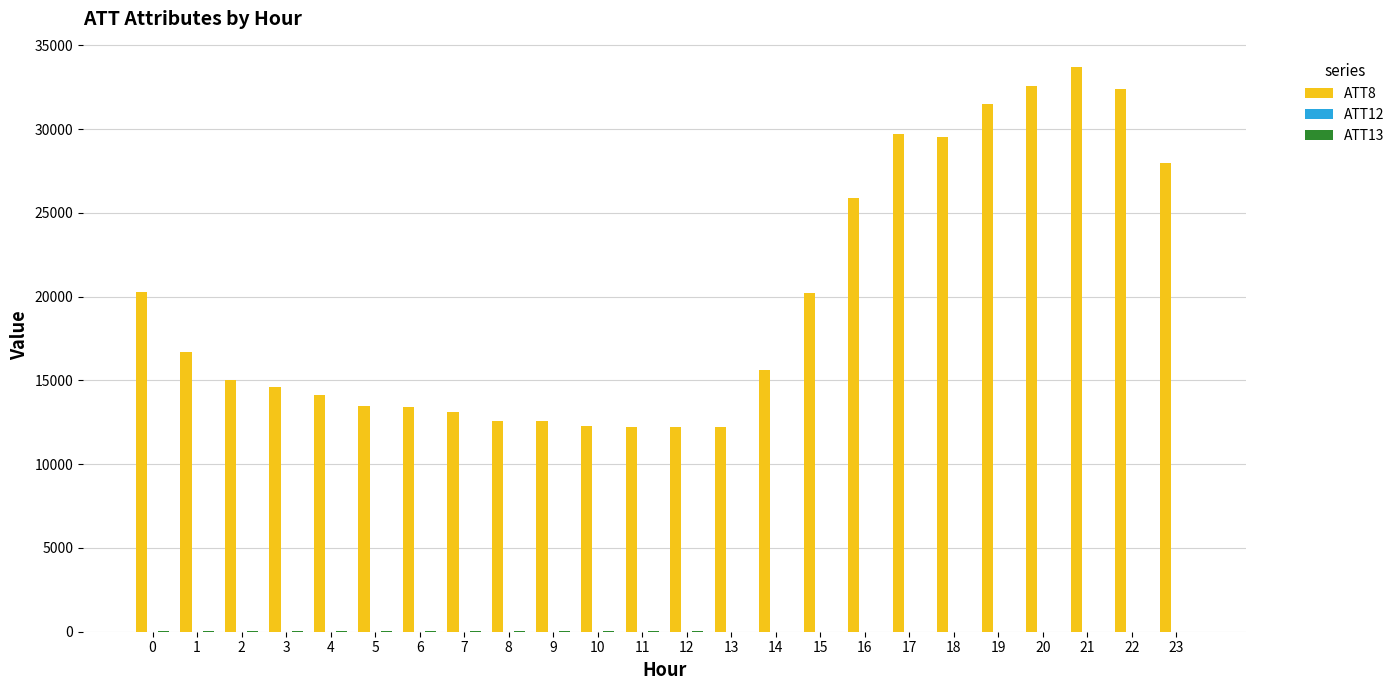

What is the greatest value displayed?

33700.0